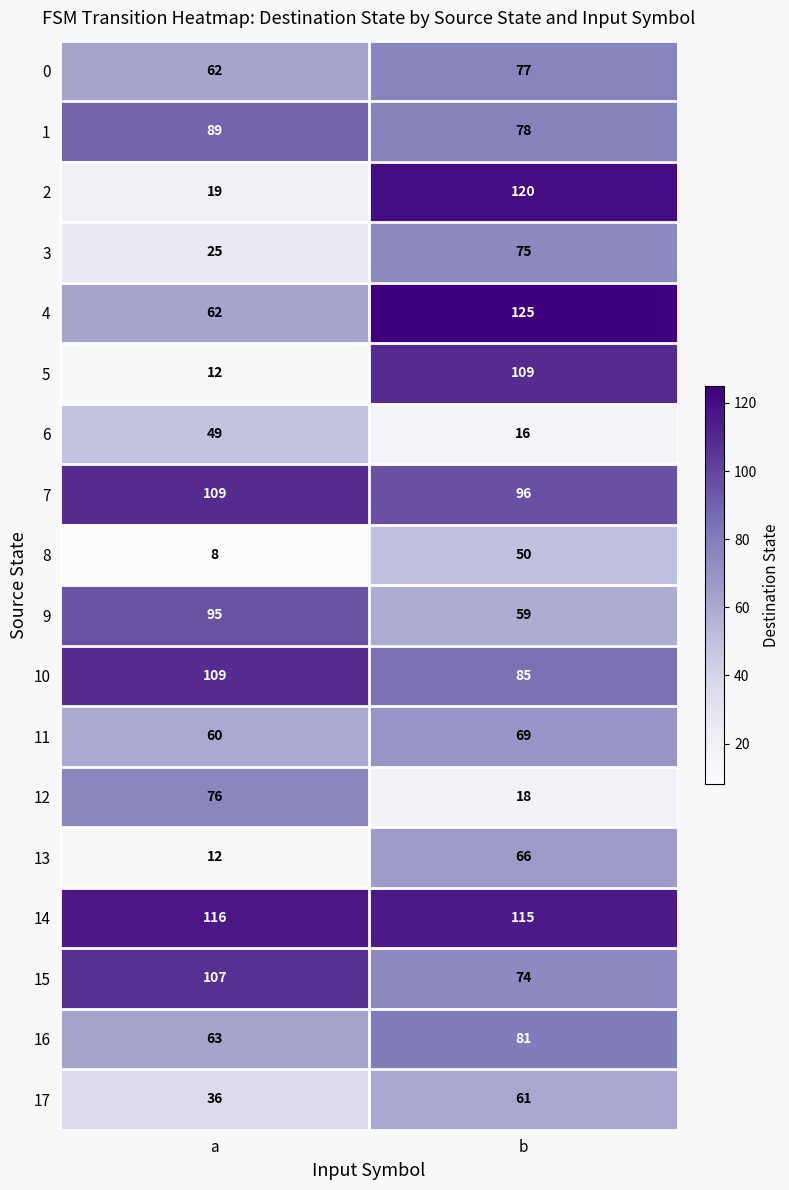

Which series has the largest range (max minus min)?

2